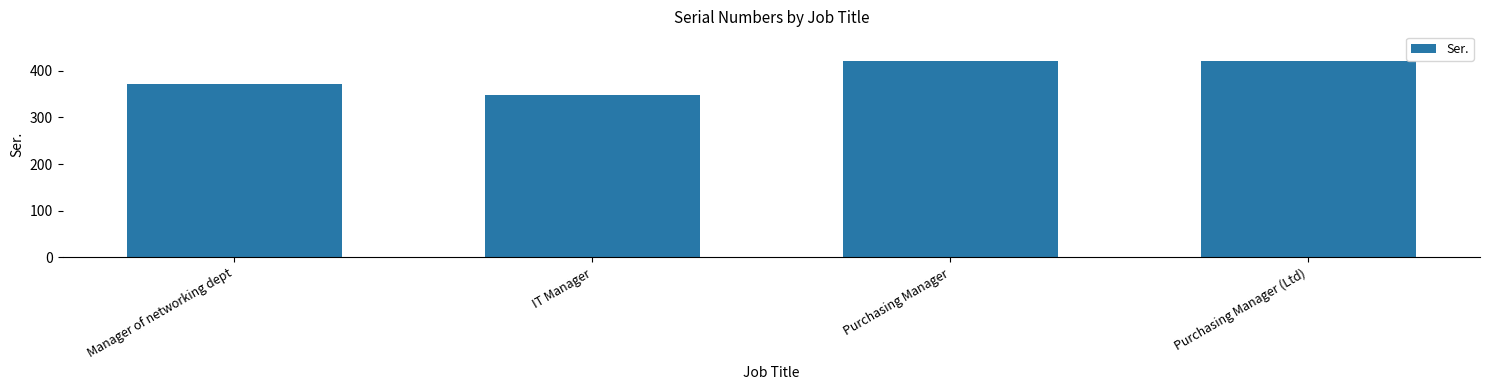

What is the difference between the maximum and minimum values?

73